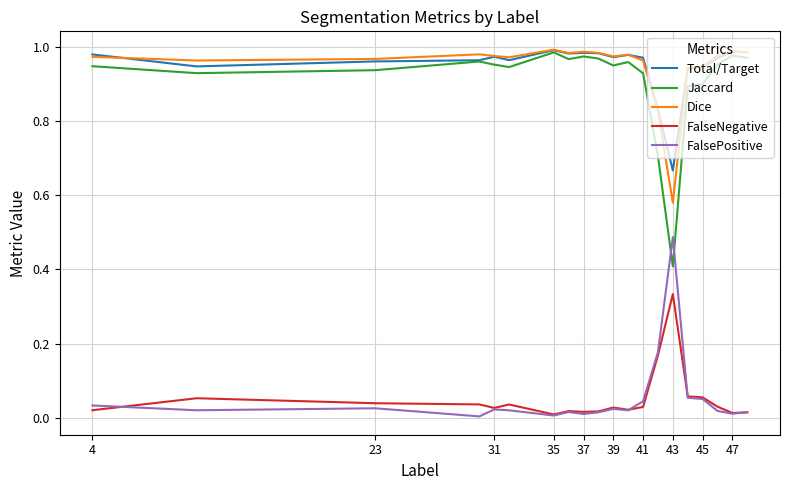

True or false: FalsePositive and Dice cross at least once.

False